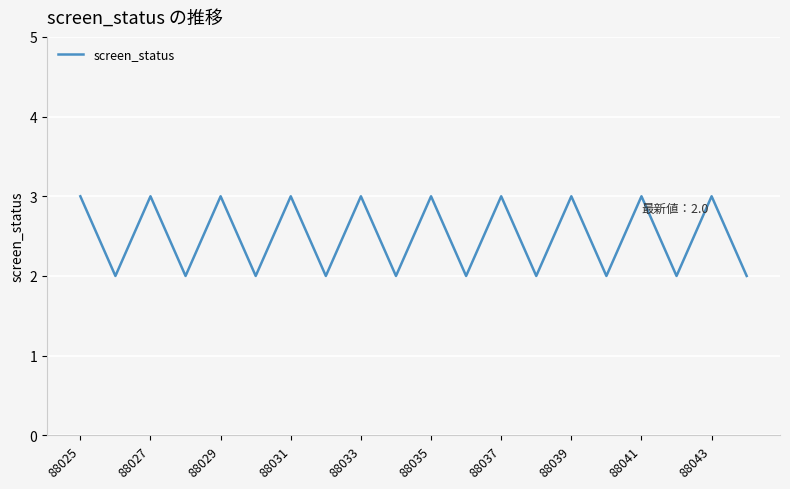

True or false: there are more than 0 points higher than both neighbors.

True